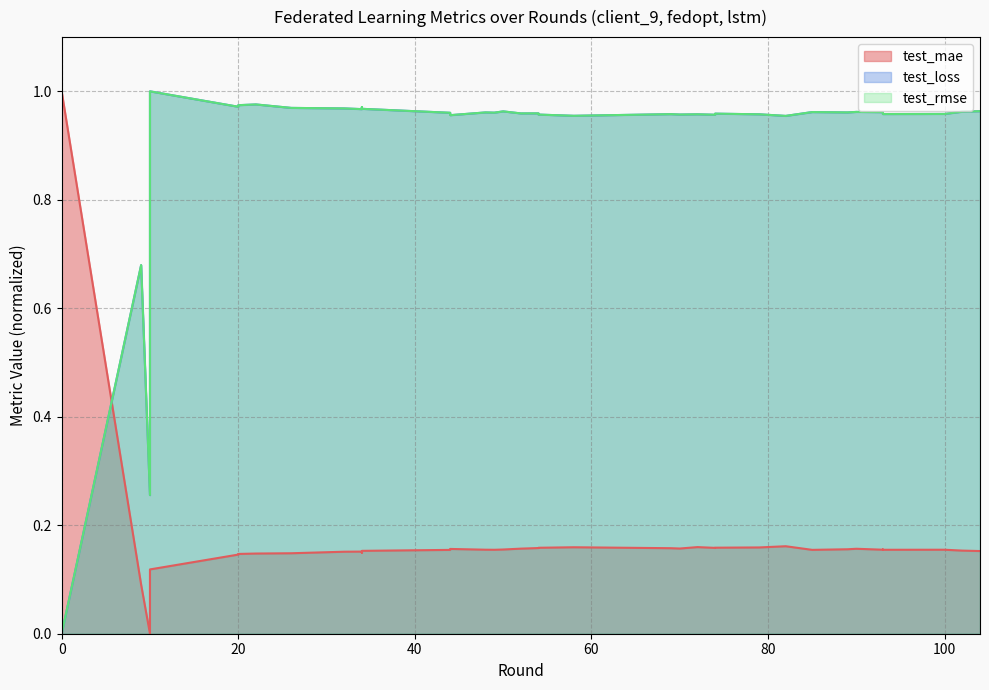

What is the difference between the maximum and minimum values in the test_rmse series?

1.0